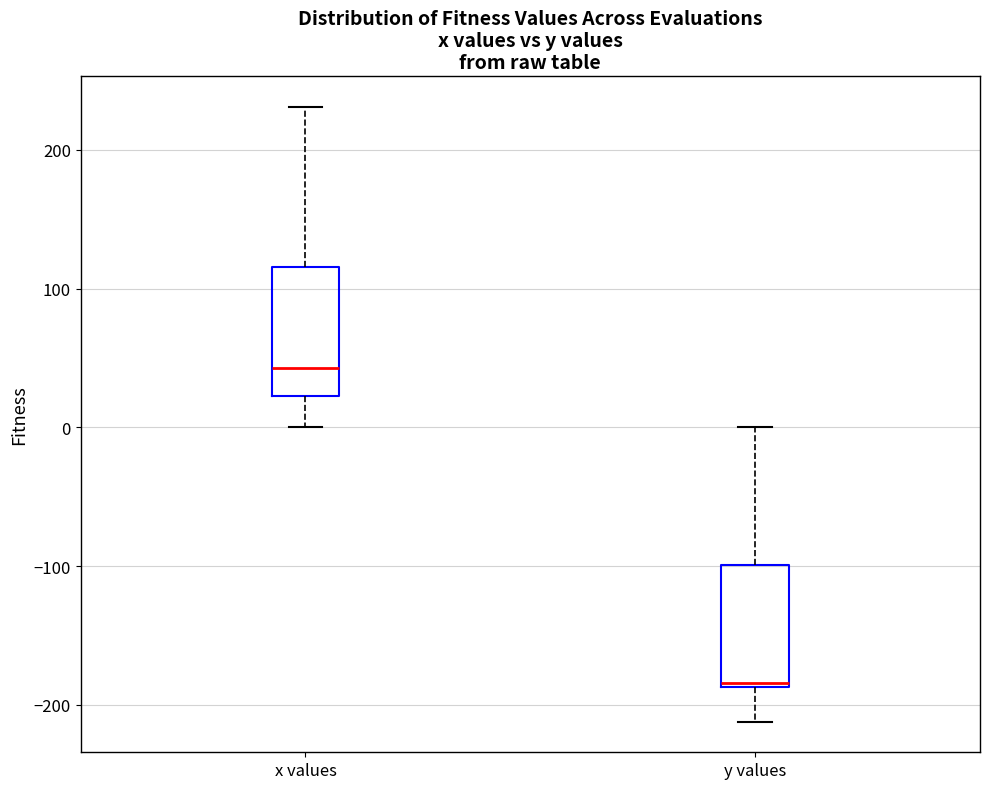

Reading left to right, read every box against the y-axis: the position of its median line, the range the box covers, and the ends of its whiskers. The values are not printed on the chart, so give them approximately, as read against the axis.

x values: median 40, box 20 to 120, whiskers 0 to 230
y values: median -180, box -190 to -100, whiskers -210 to 0